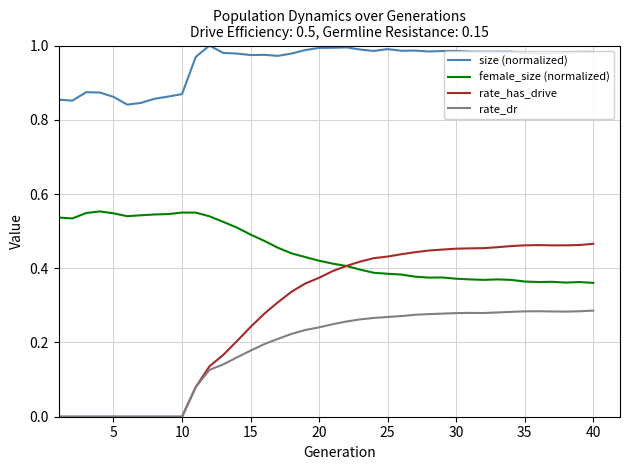

True or false: female_size (normalized) and rate_dr cross at least once.

False